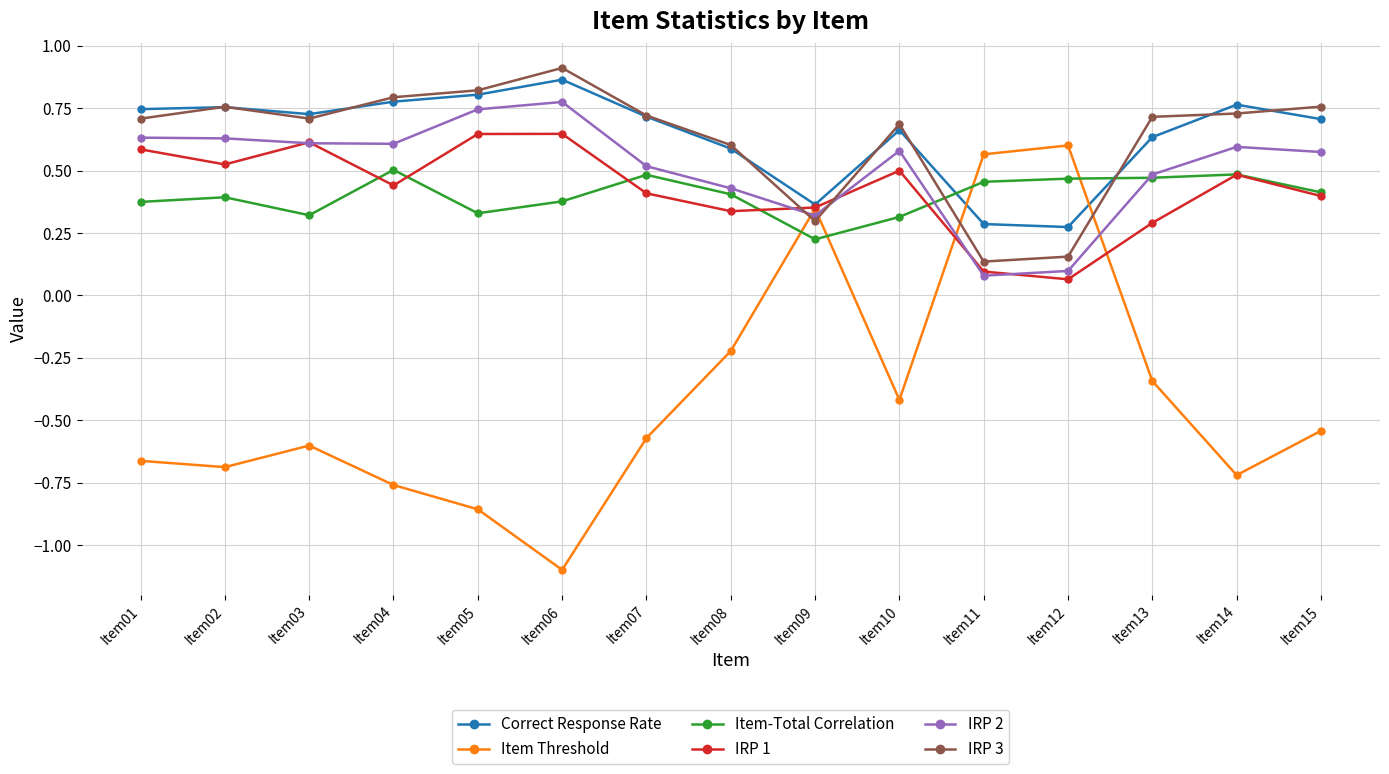

What are all the series names shown in the legend?

Correct Response Rate, Item Threshold, Item-Total Correlation, IRP 1, IRP 2, IRP 3